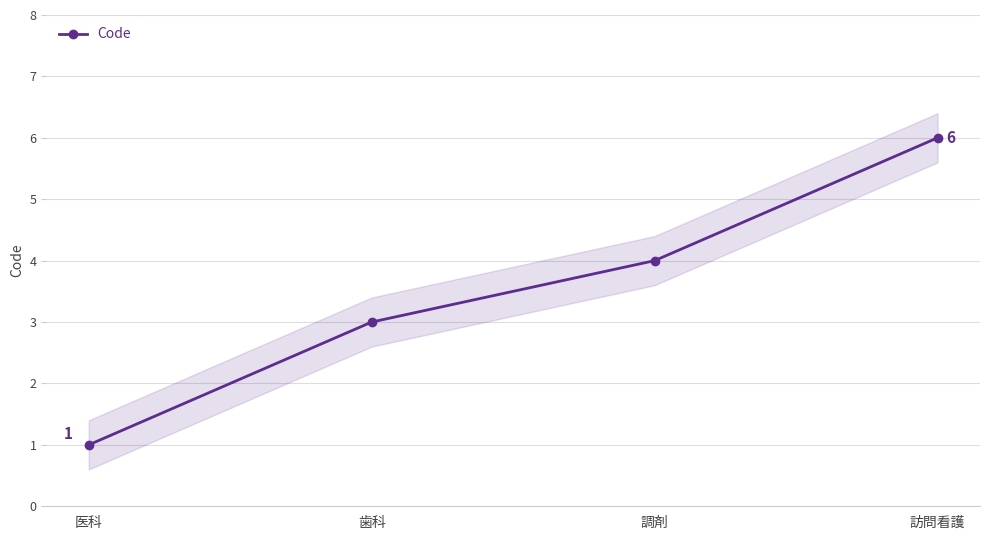

Is this an area chart (filled region under the line)?

No